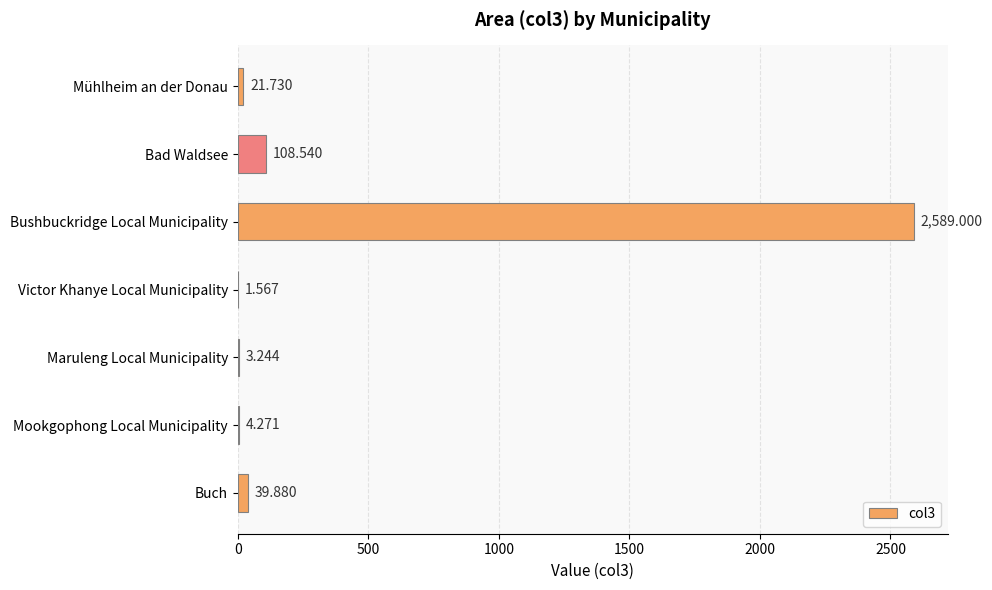

Which has a higher value, Buch or Bushbuckridge Local Municipality?

Bushbuckridge Local Municipality